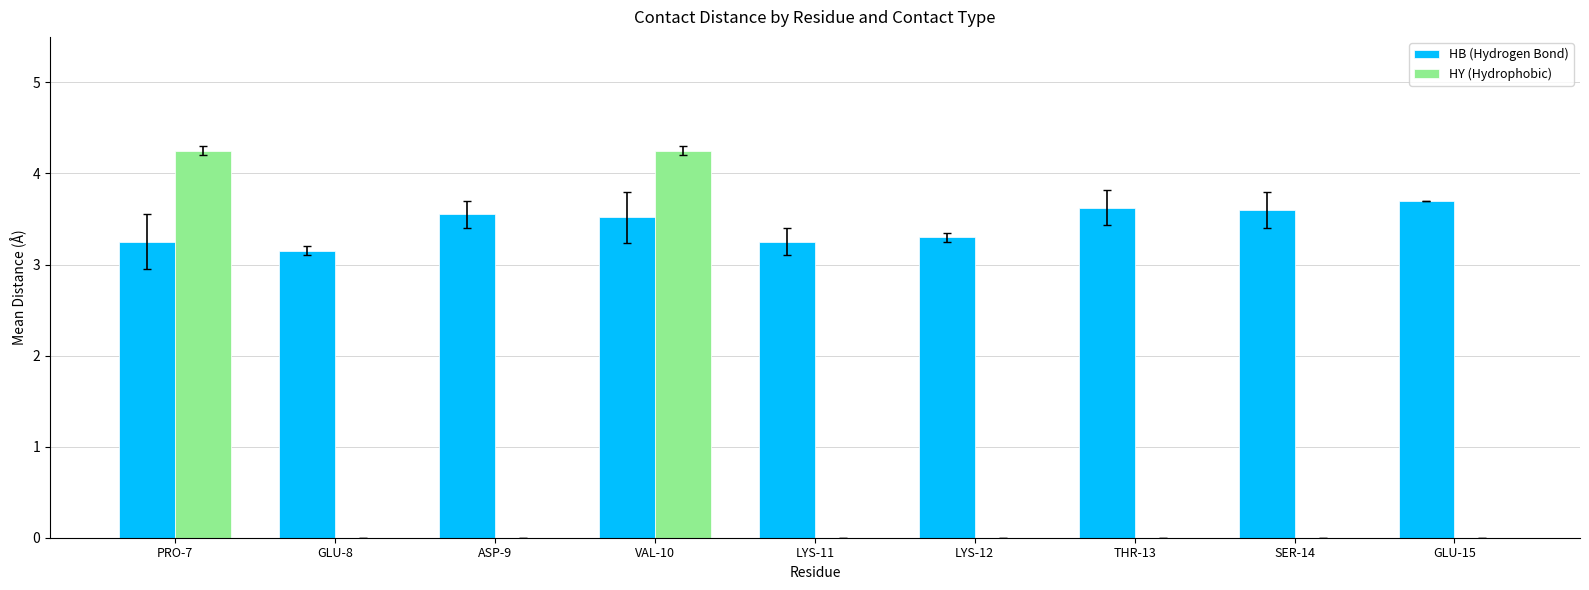

How many HB (Hydrogen Bond) values are between 3 and 4?

9